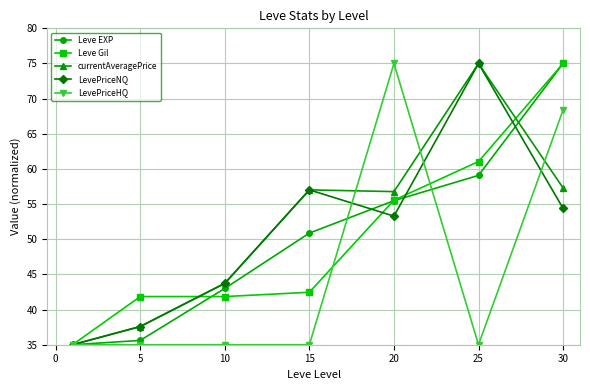

What is the value of the currentAveragePrice point at the 5th from the left?

56.8